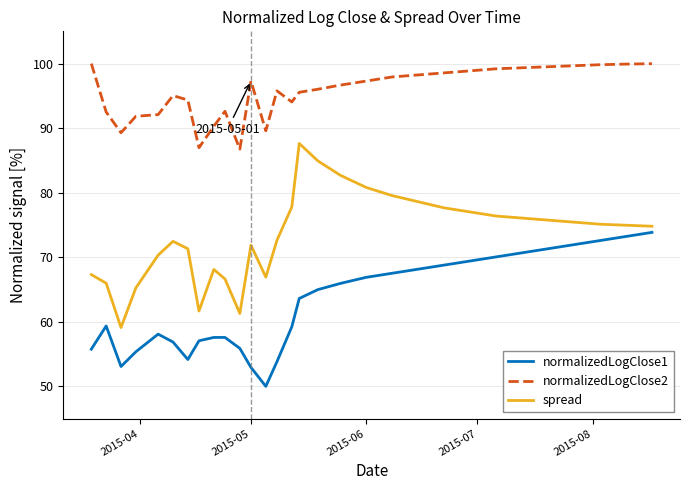

How many lines are shown in the chart?

3